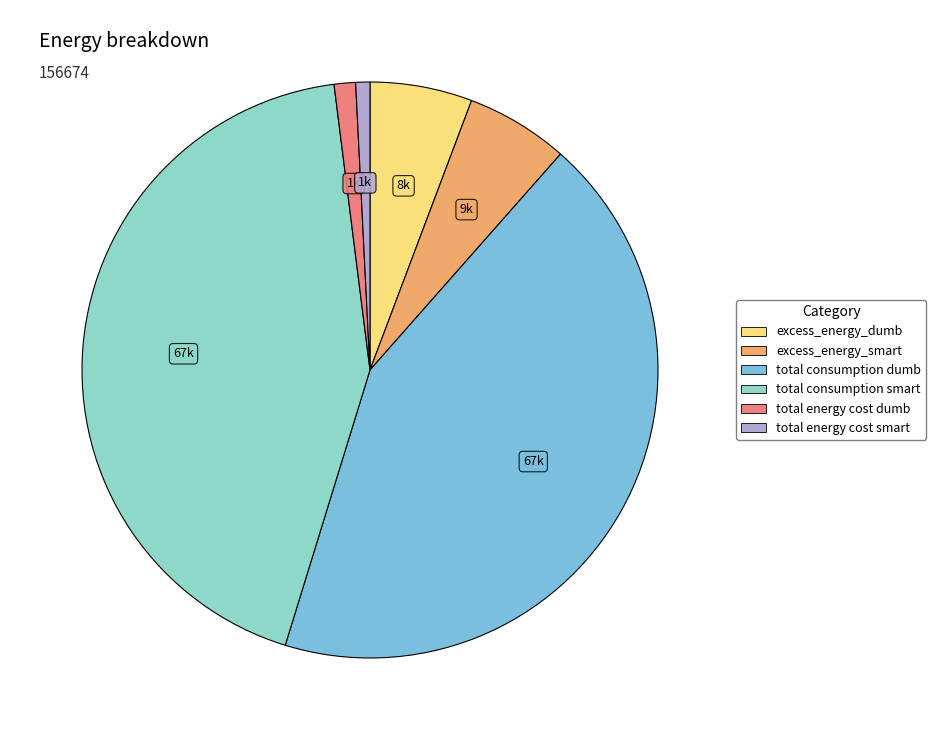

Which slice is the largest?

total consumption dumb